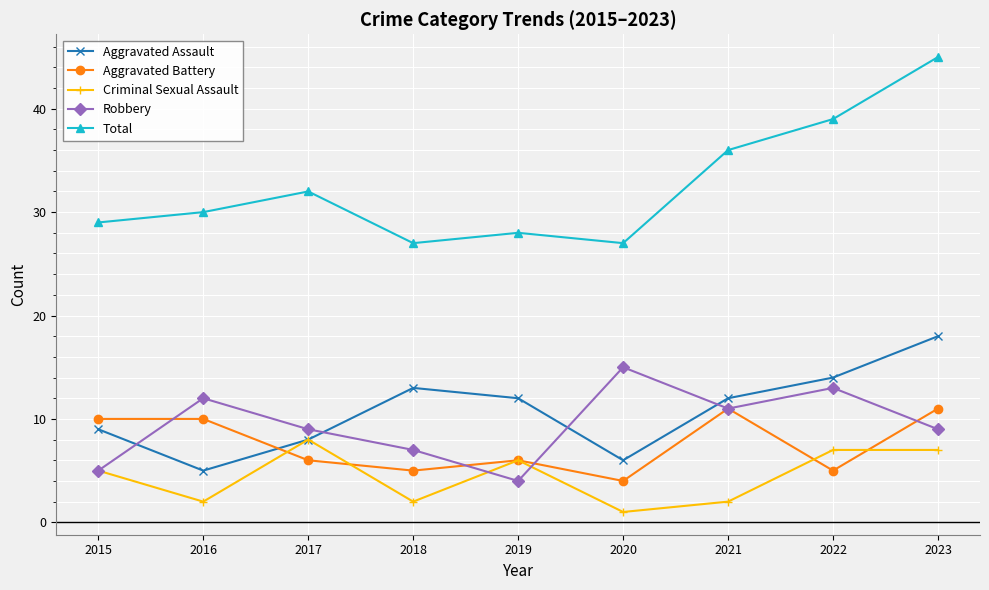

True or false: Total and Aggravated Battery cross at least once.

False